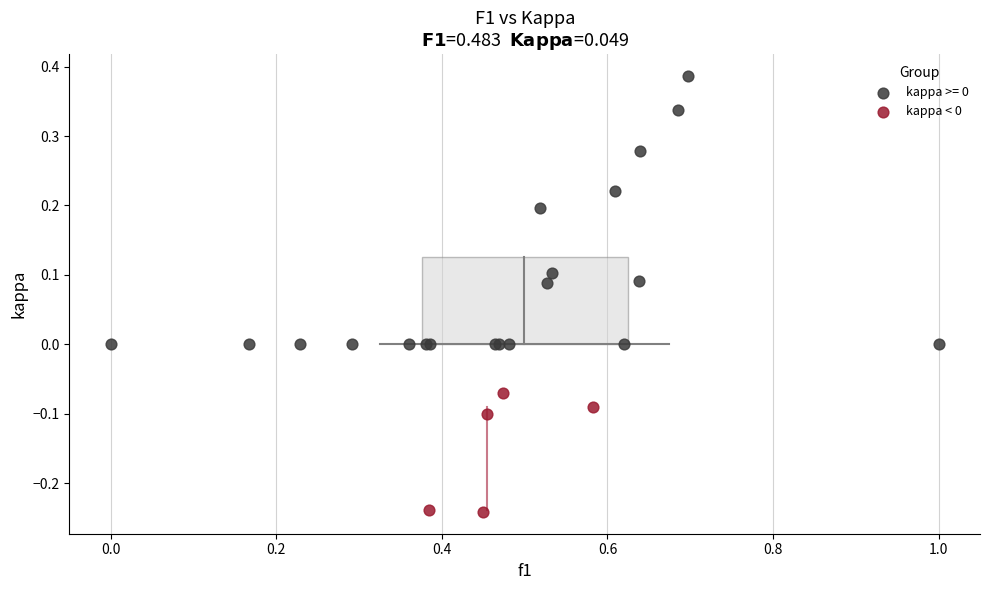

Which series reaches the minimum Y coordinate?

kappa < 0